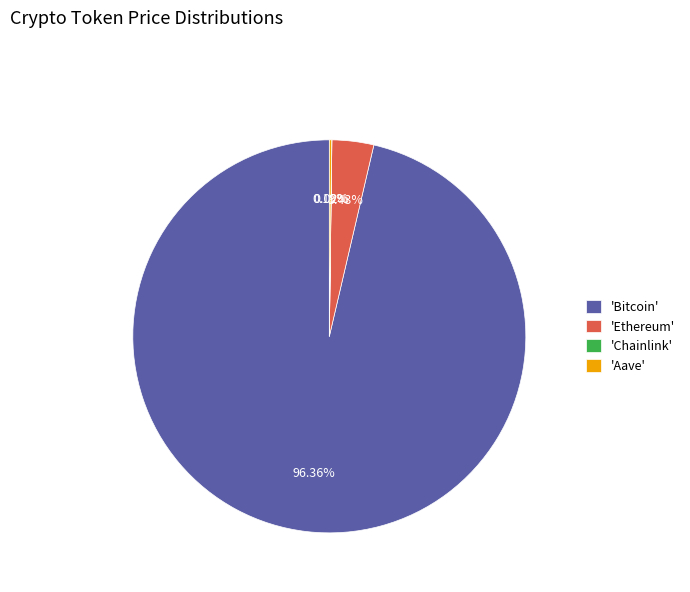

To the nearest percent, what is the difference between the largest and smallest slice percentages?

96%